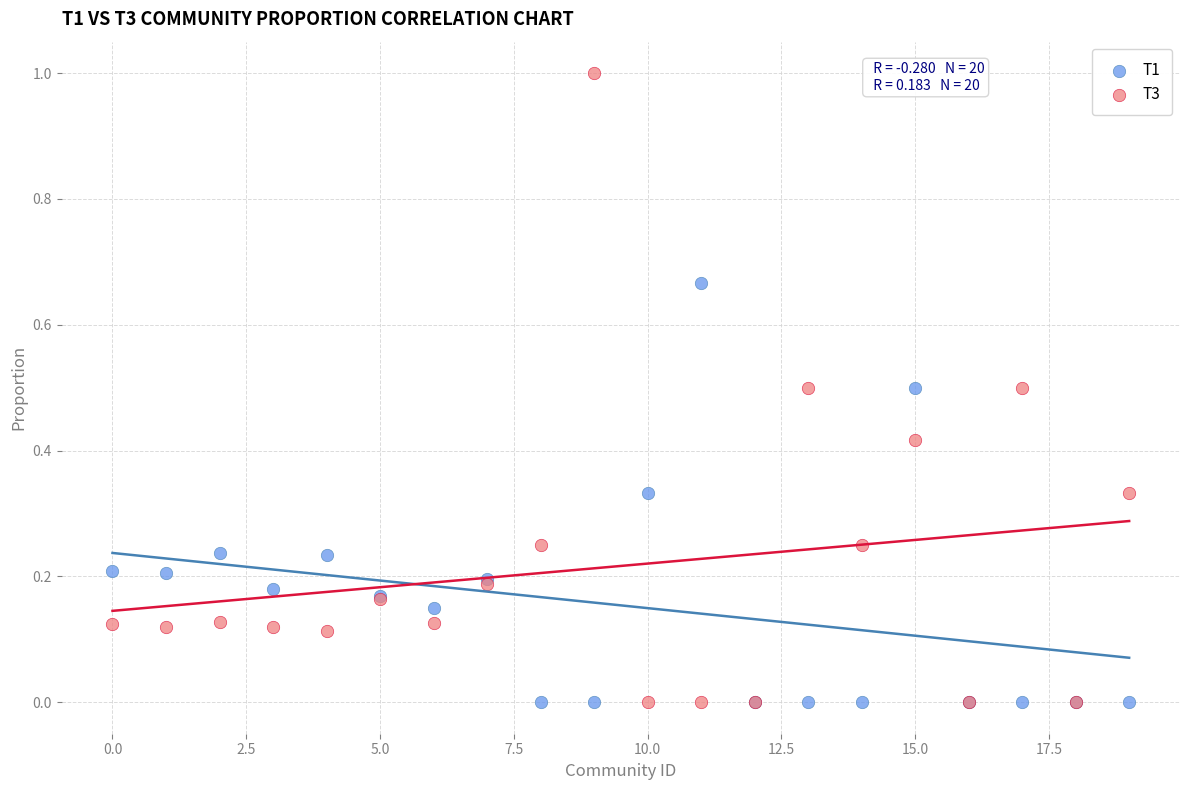

Which series reaches the maximum Y coordinate?

T3